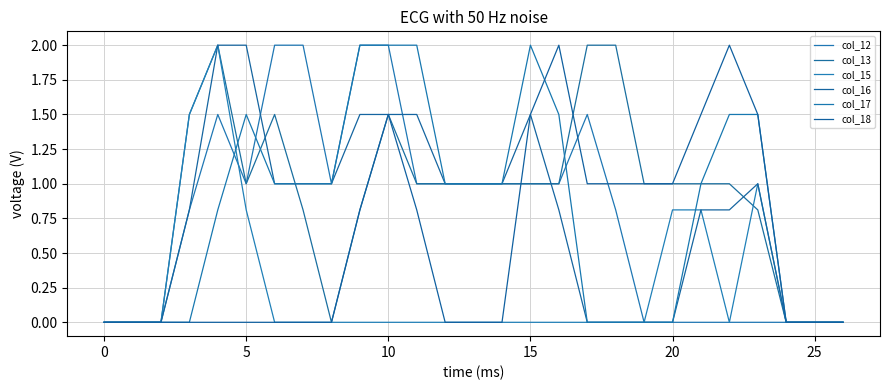

In col_15, how many points are lower than both neighbors (excluding endpoints)?

1